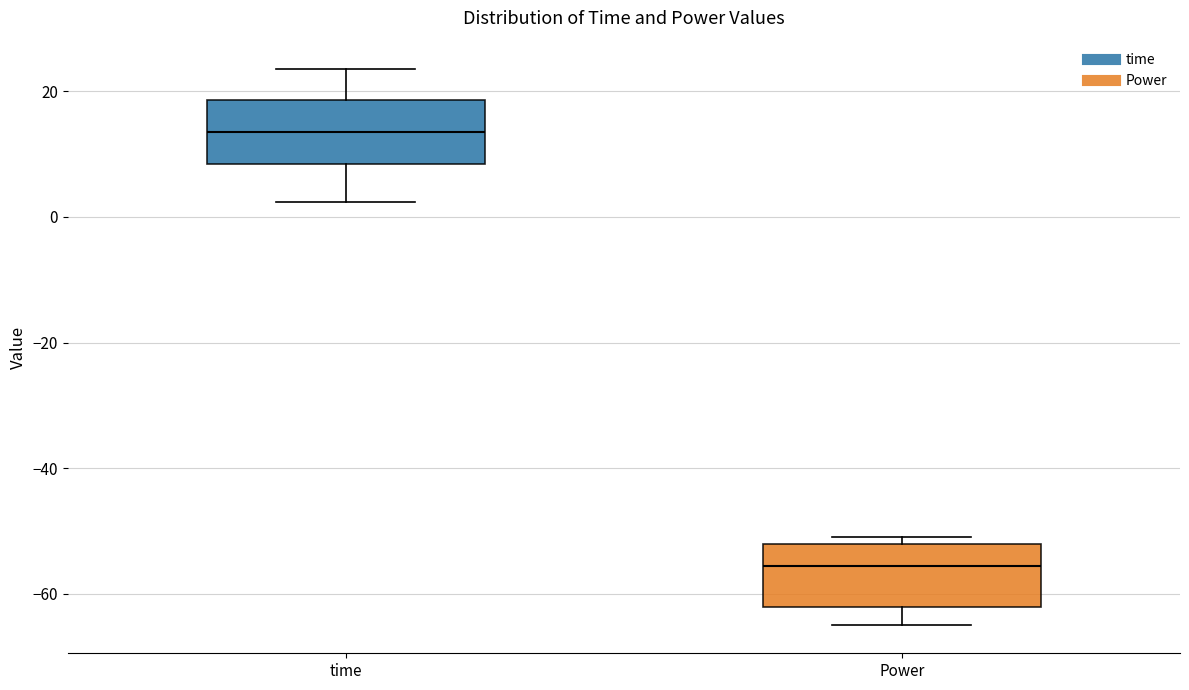

Where does the median line of the box for time sit on the y-axis? The values are not printed on the chart, so give them approximately, as read against the axis.

14